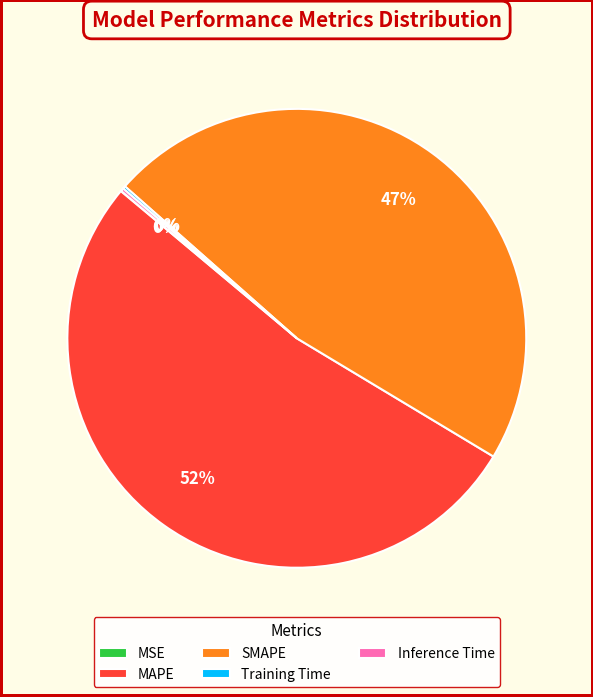

True or false: MAPE accounts for 52% of the total.

True